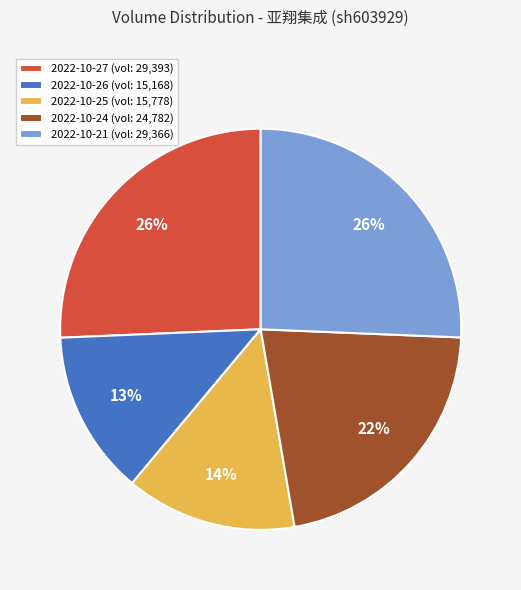

What percentage is the 2022-10-21 (vol: 29,366) slice, to the nearest percent?

26%